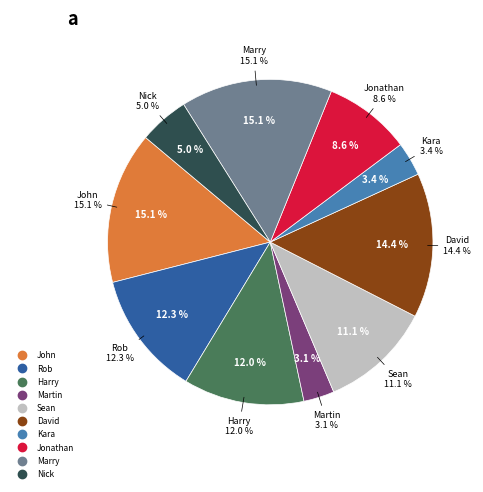

To the nearest percent, what is the average slice percentage?

10%